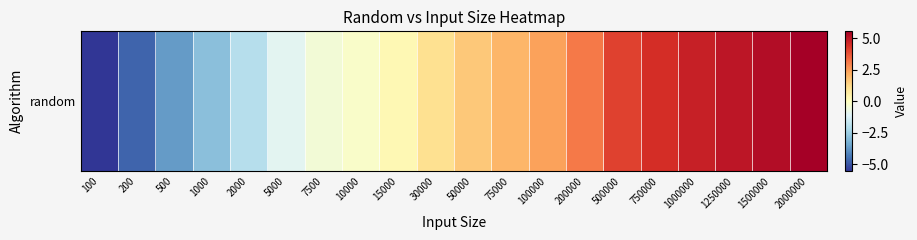

How many values are below 1?

9